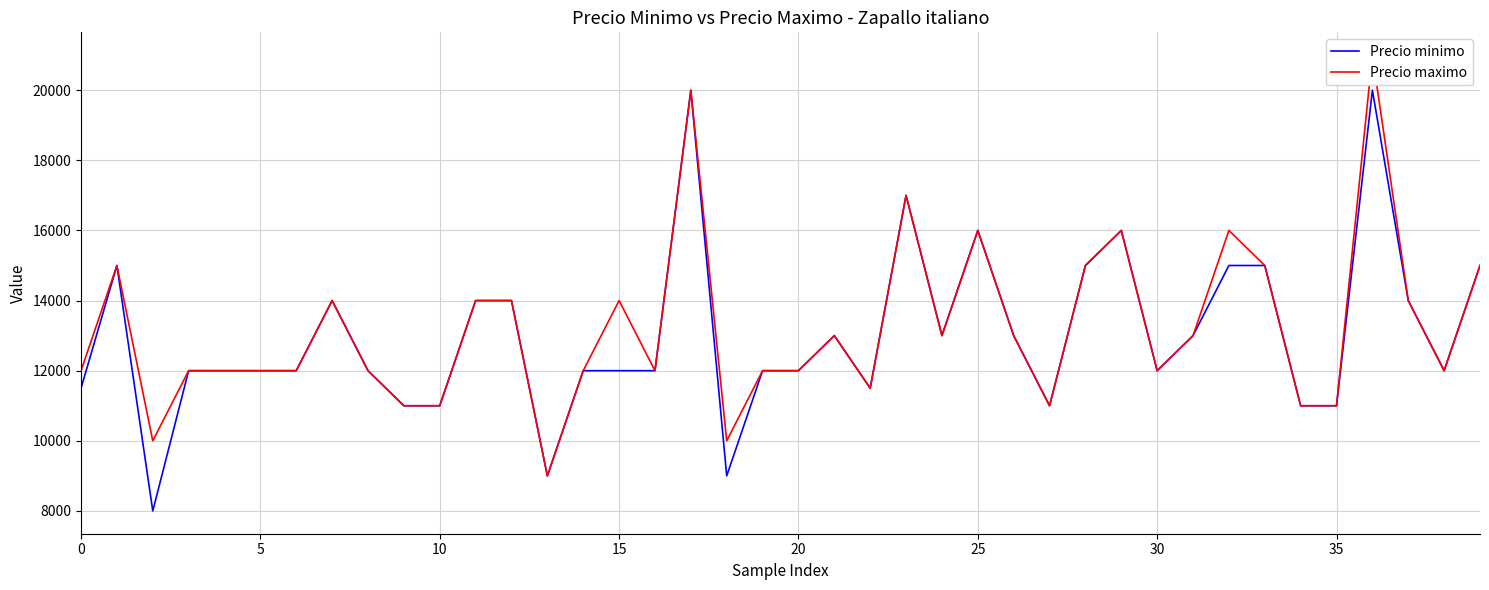

The value of Precio minimo at 25 is 8361. True or false?

False